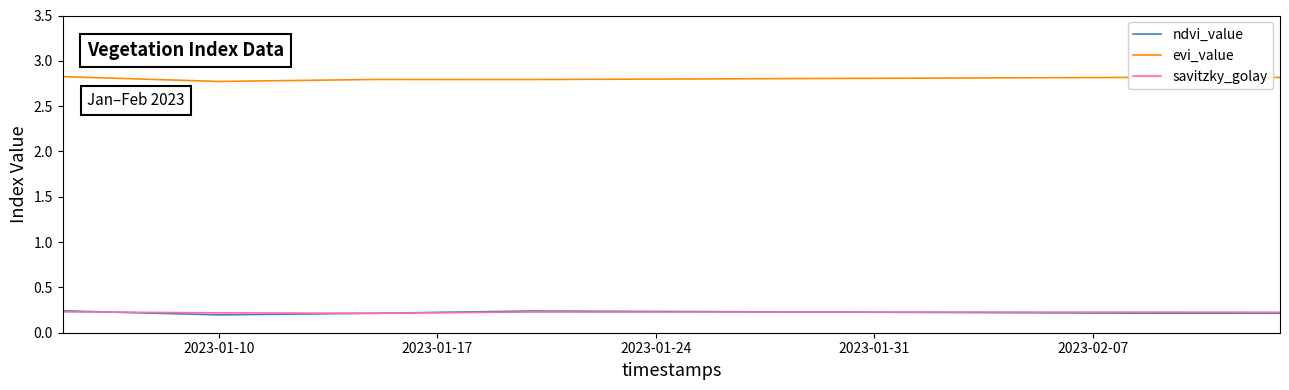

What is the maximum value shown in the chart?

2.8